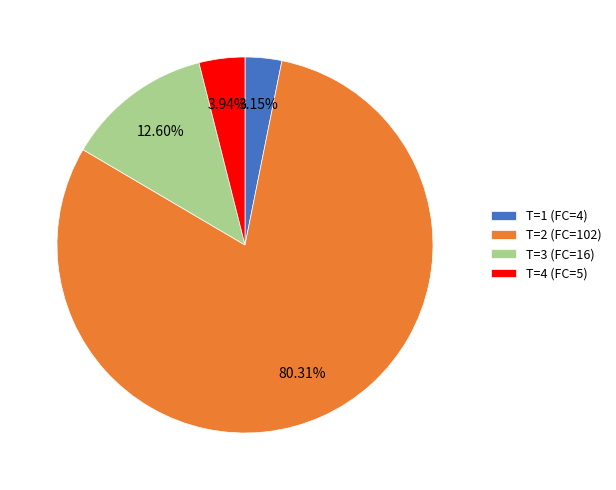

Count the number of slices in the pie.

4